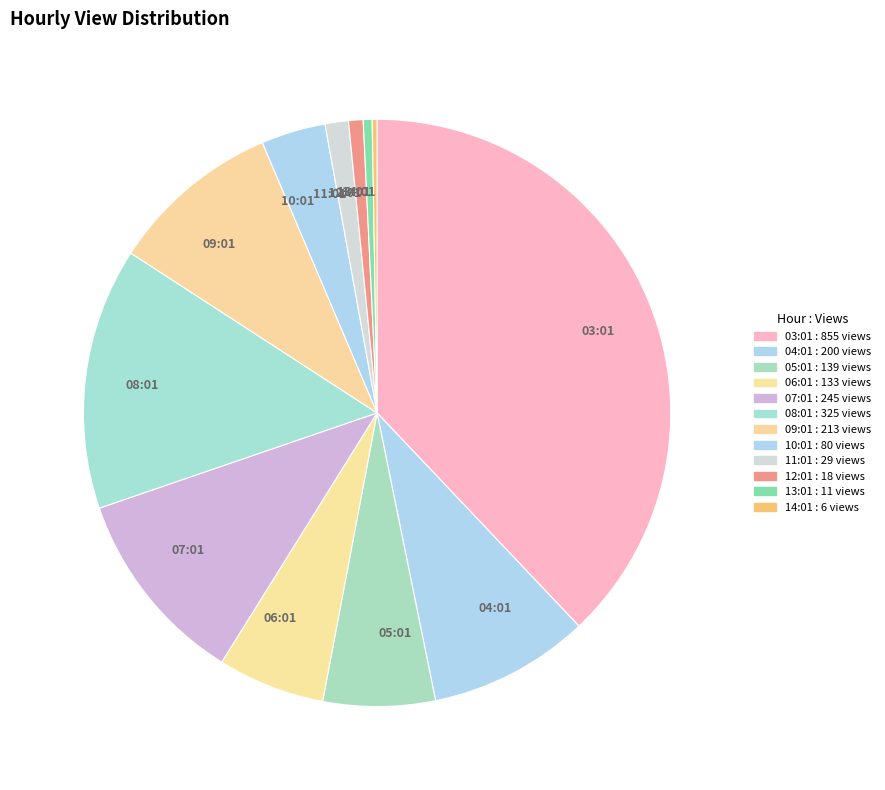

Which category has the biggest portion of the pie?

03:01